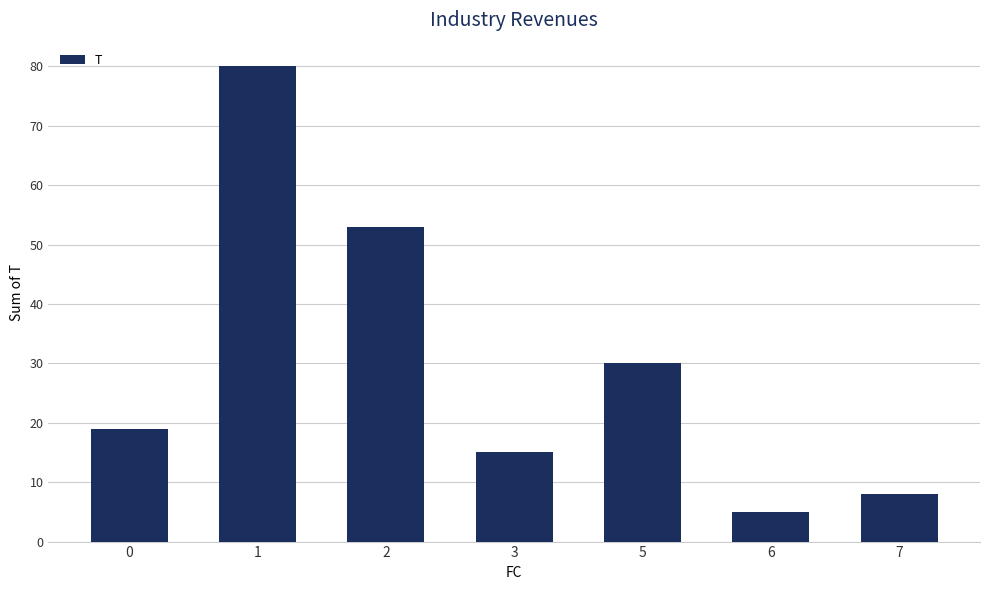

What is the value of the 7th bar from the left?

8